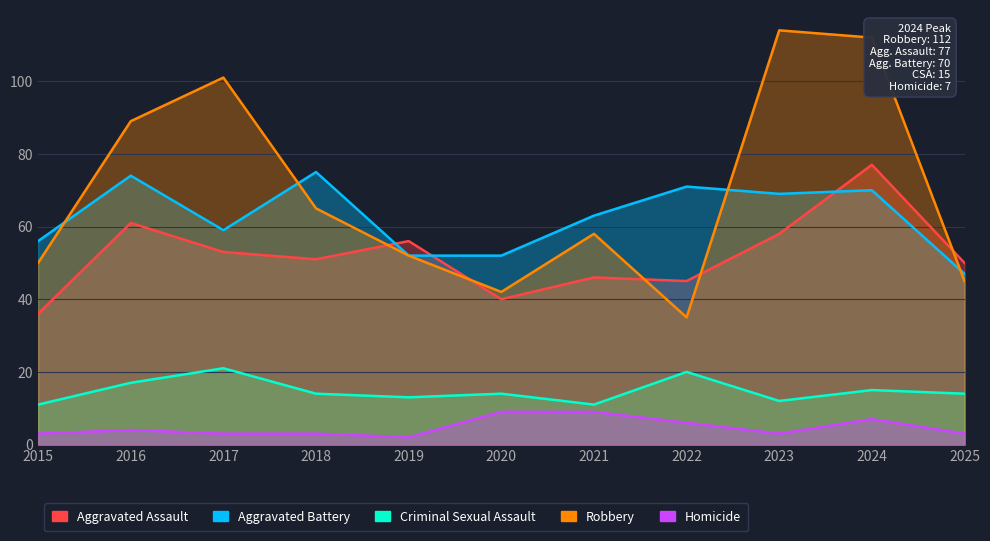

Rank the series at 2023 from lowest to highest value.

Homicide, Criminal Sexual Assault, Aggravated Assault, Aggravated Battery, Robbery